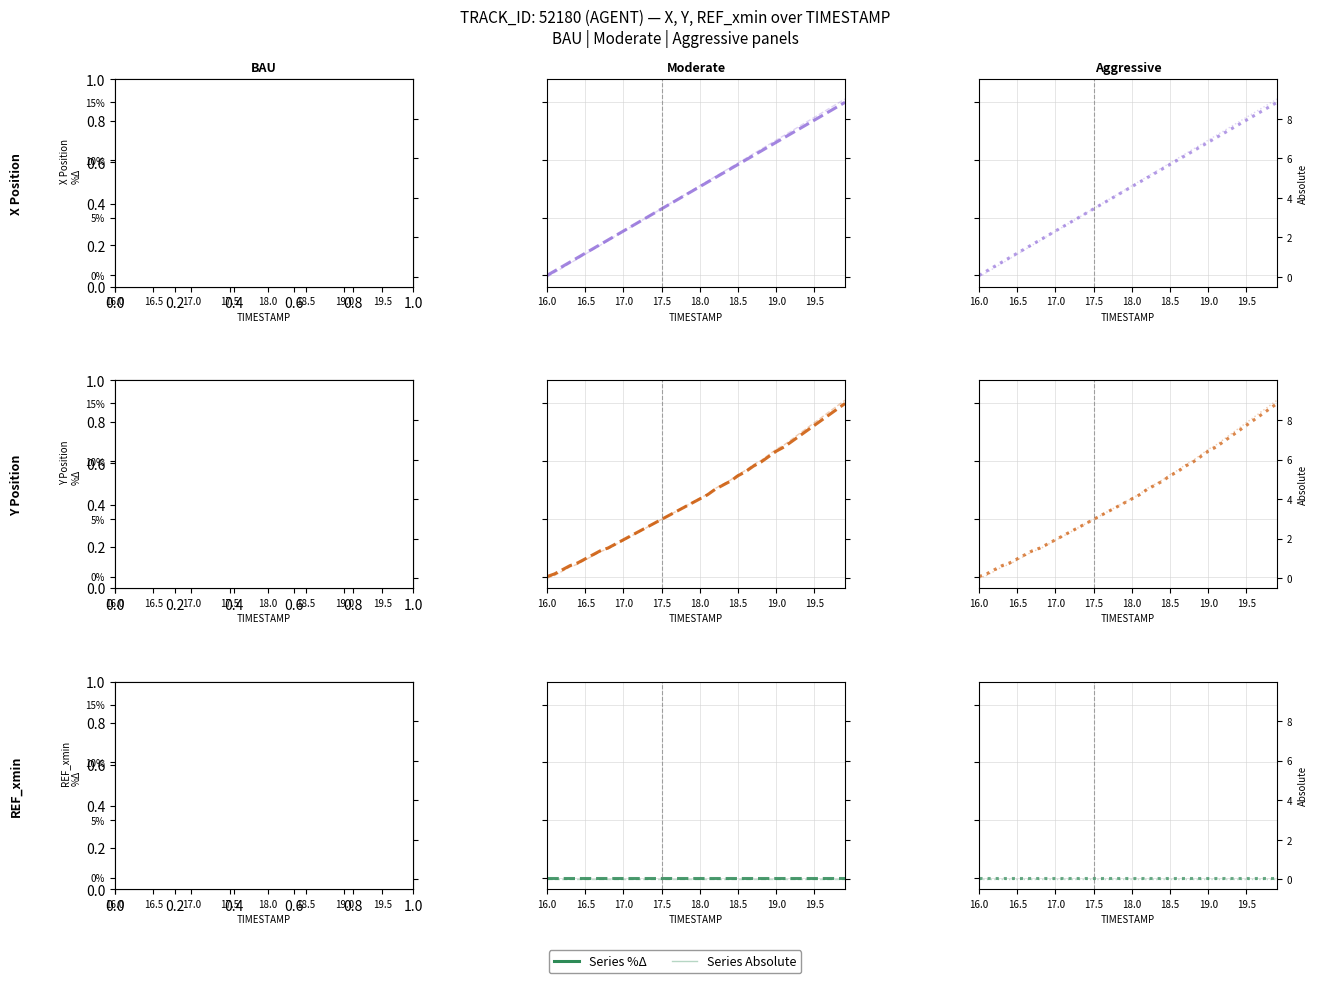

Does the chart have visible grid lines?

Yes